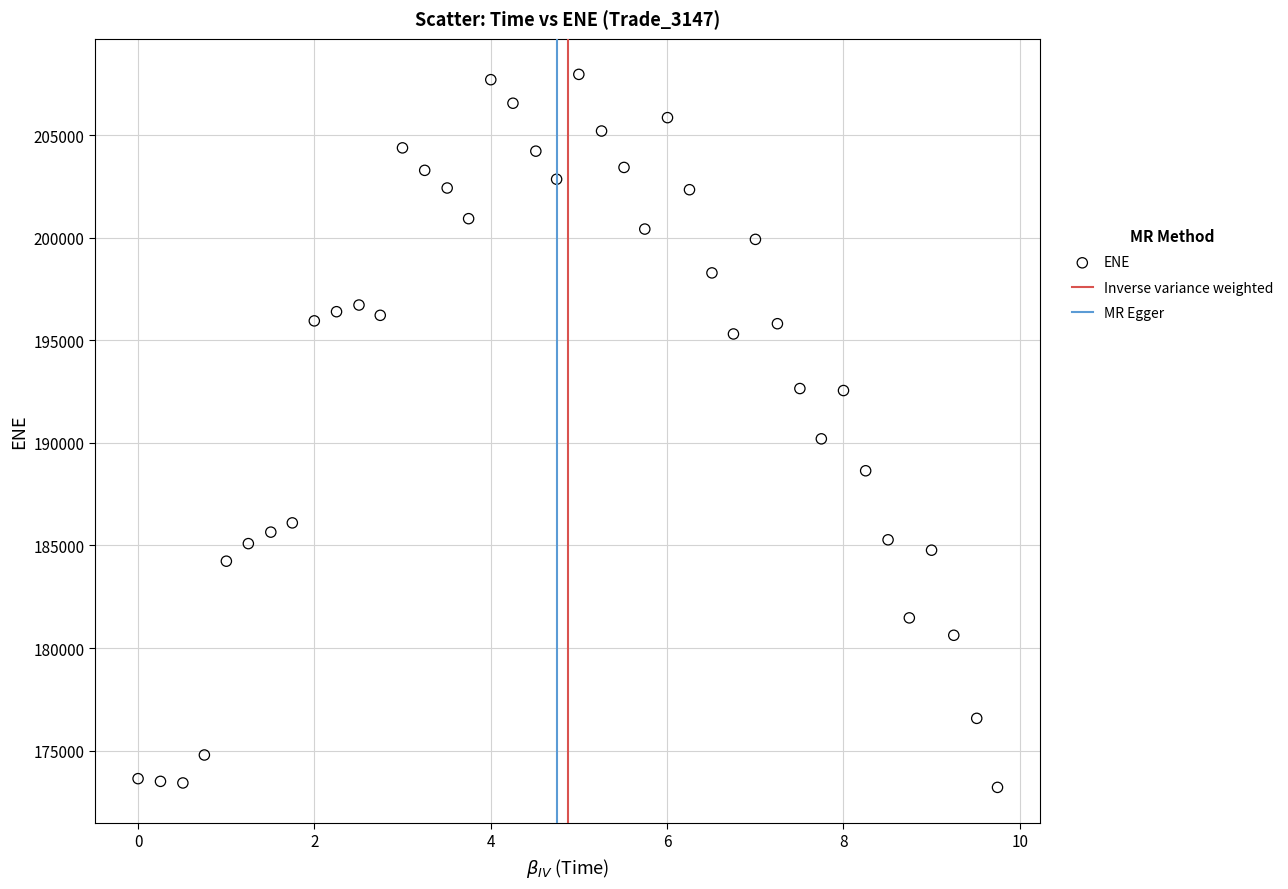

What Y value in the scatter plot is closest to 190583?

190195